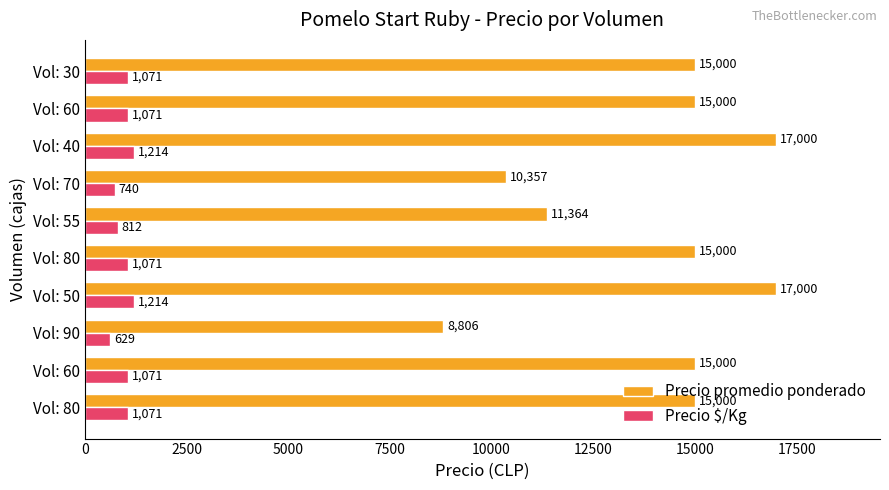

What are all the series names shown in the legend?

Precio promedio ponderado, Precio $/Kg